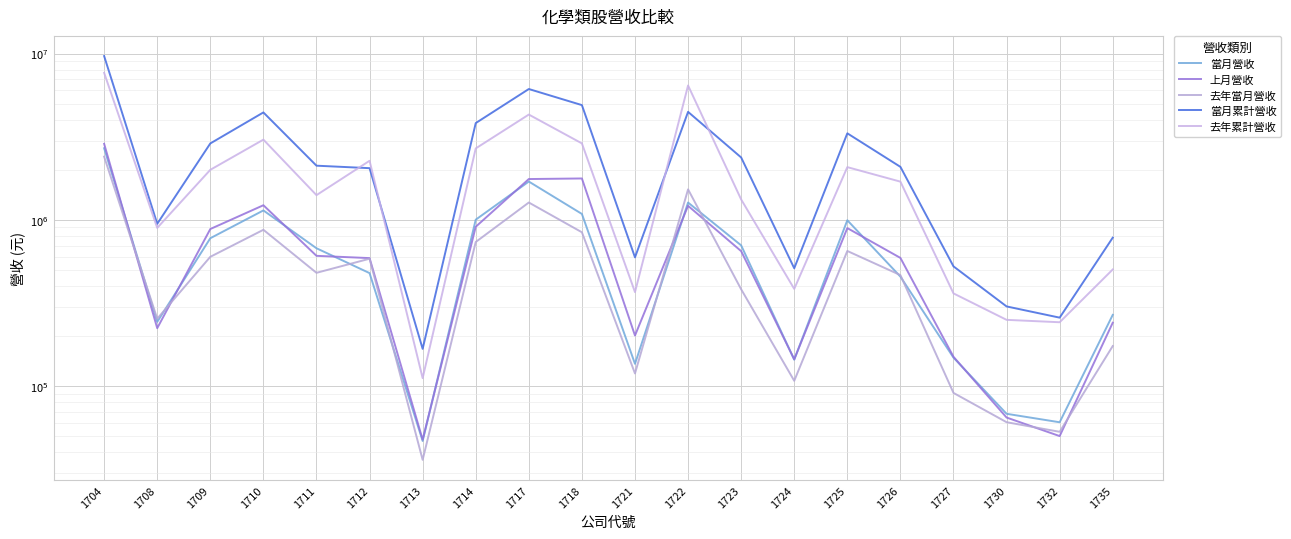

What is the spread (max minus min) of values at 1730?

240952